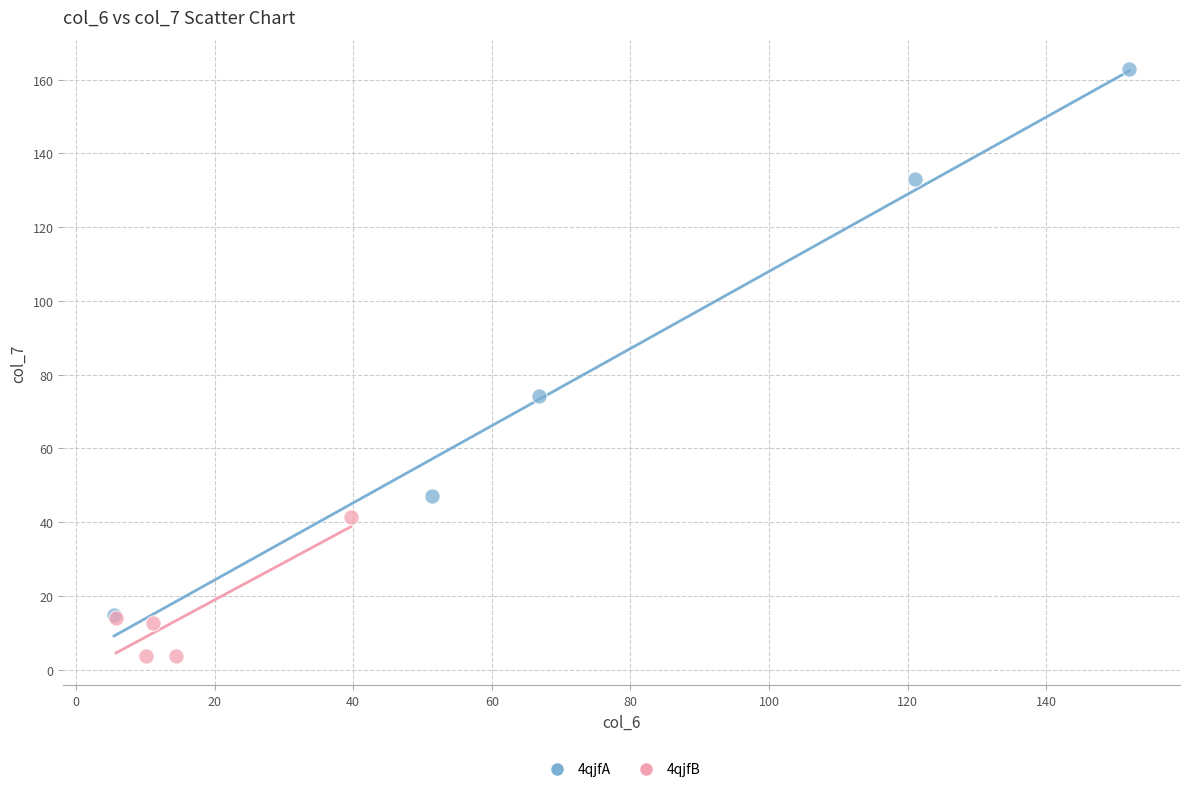

Which series has the largest Y range (max minus min)?

4qjfA